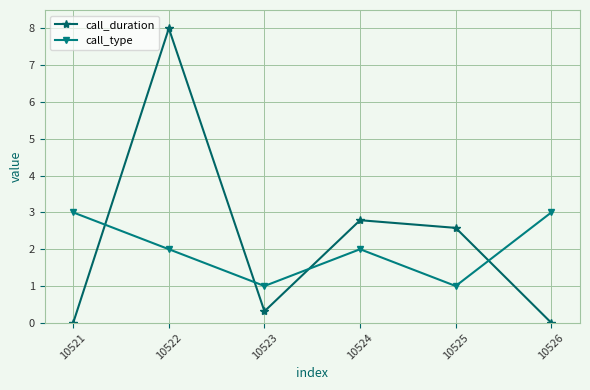

Where is the first local minimum for call_type?

10523